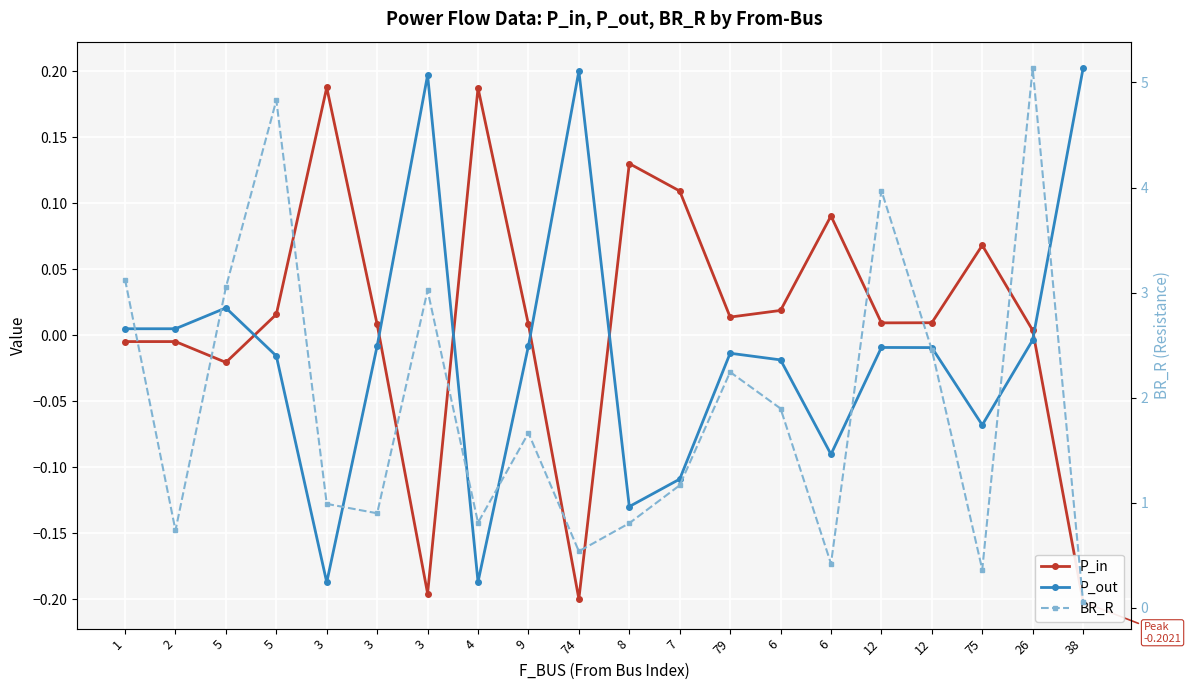

What is the minimum value shown in the chart?

-0.2